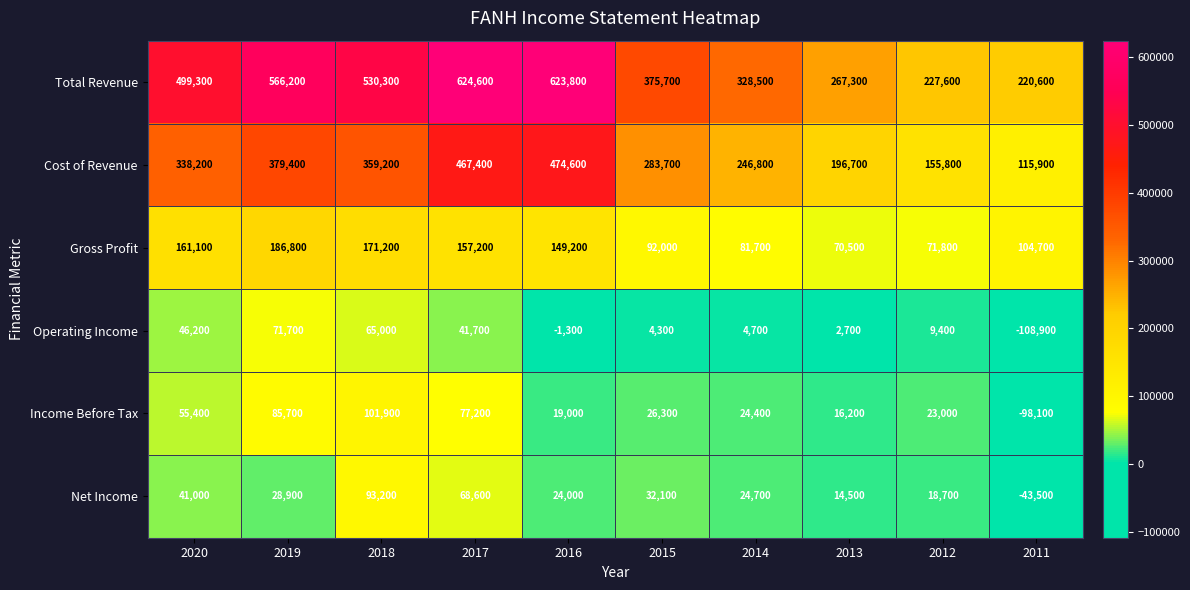

Rank the series by their maximum value, from lowest to highest.

Operating Income, Net Income, Income Before Tax, Gross Profit, Cost of Revenue, Total Revenue